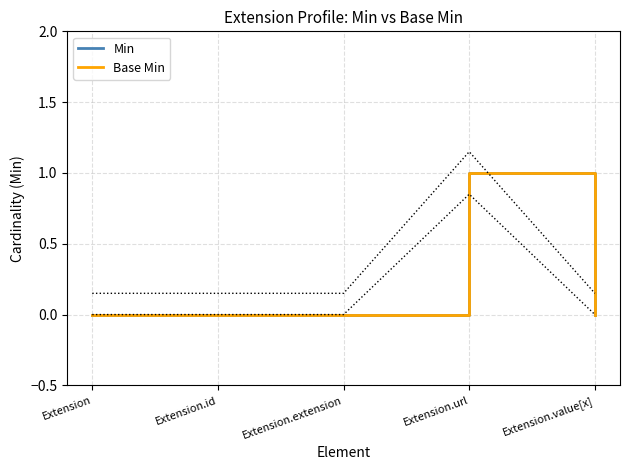

At which category is the sum across all series the highest?

Extension.url